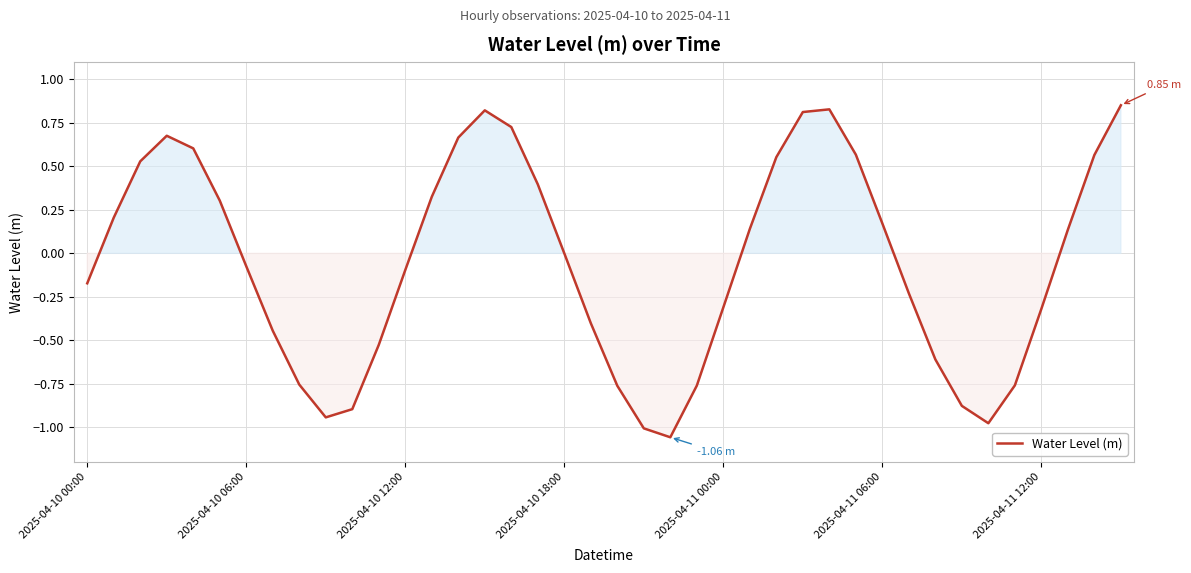

How many distinct data groups are displayed?

1